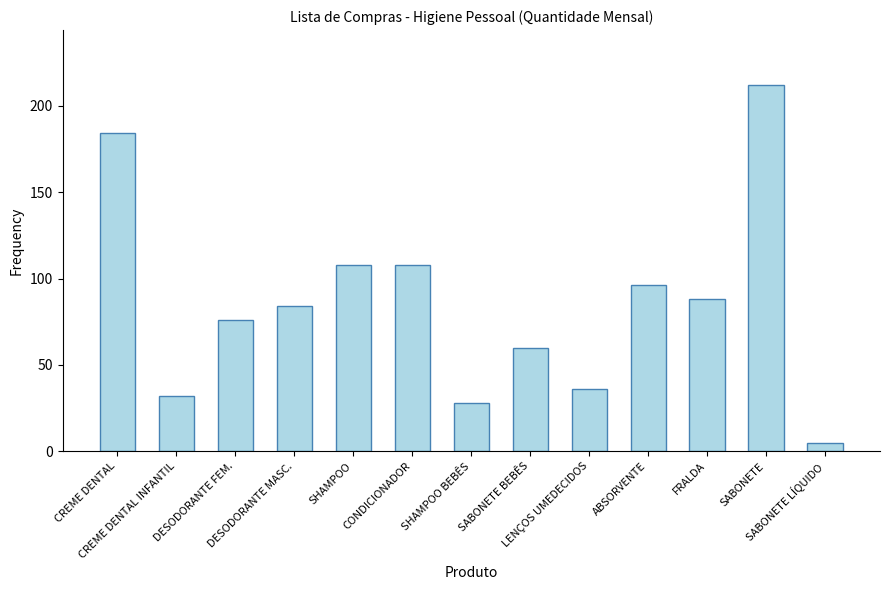

Reading right to left, list all the values displayed in this chart.

SABONETE LÍQUIDO=5	SABONETE=212	FRALDA=88	ABSORVENTE=96	LENÇOS UMEDECIDOS=36	SABONETE BEBÊS=60	SHAMPOO BEBÊS=28	CONDICIONADOR=108	SHAMPOO=108	DESODORANTE MASC.=84	DESODORANTE FEM.=76	CREME DENTAL INFANTIL=32	CREME DENTAL=184